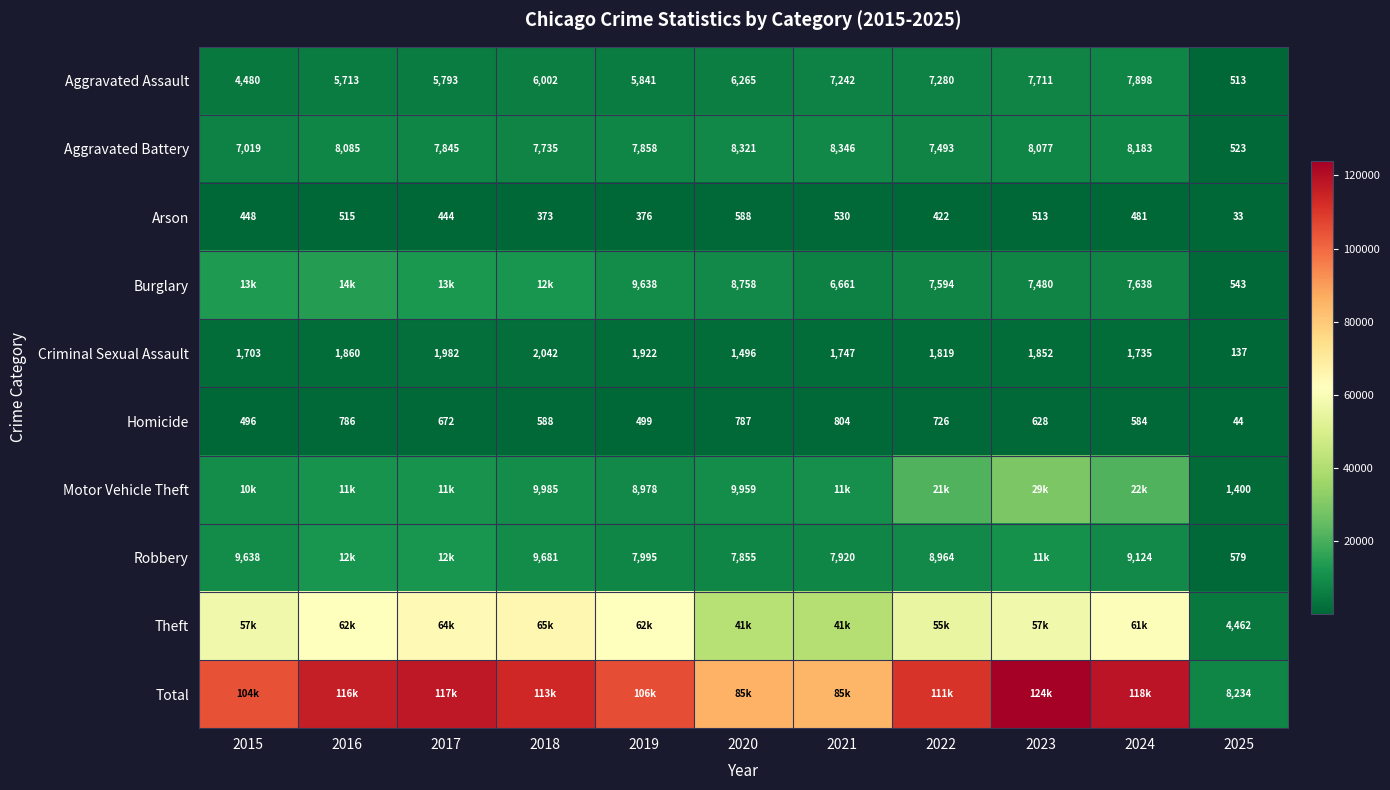

Read the Aggravated Assault value at 2019, to the nearest 100.

5800